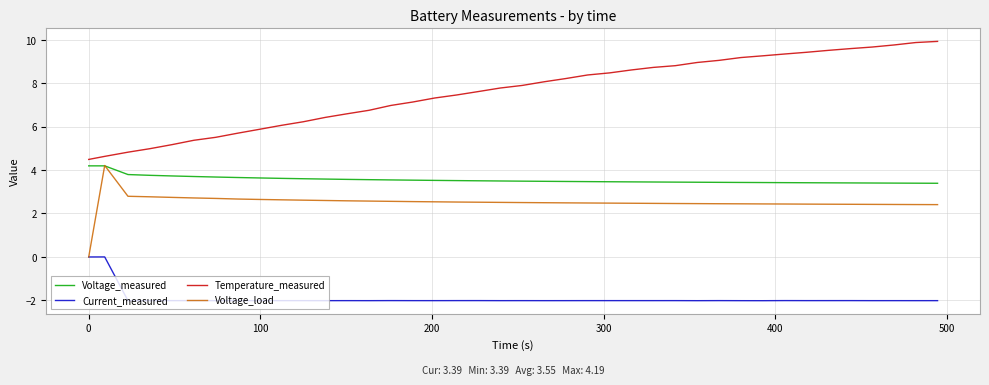

Which series has the widest spread of values?

Temperature_measured